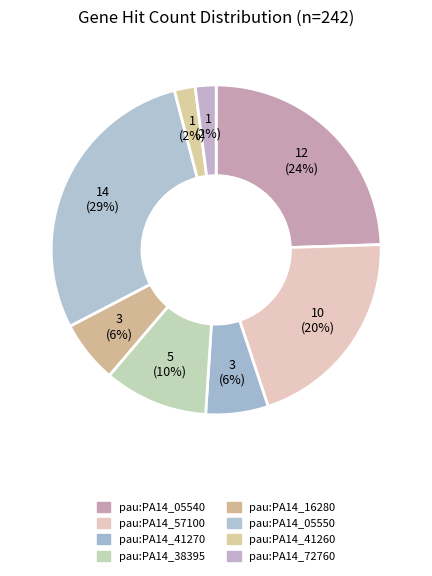

Count the number of slices in the pie.

8